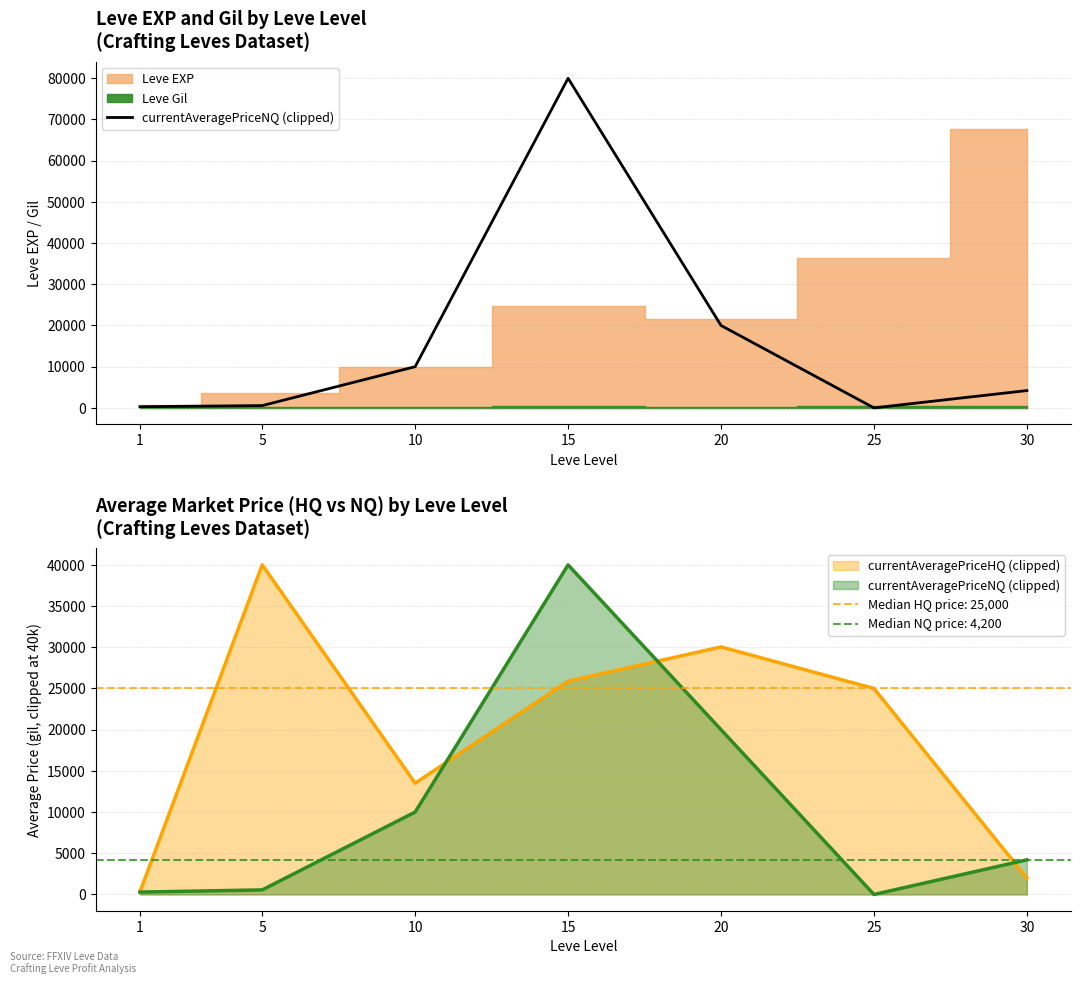

Count the number of categories in the chart.

7